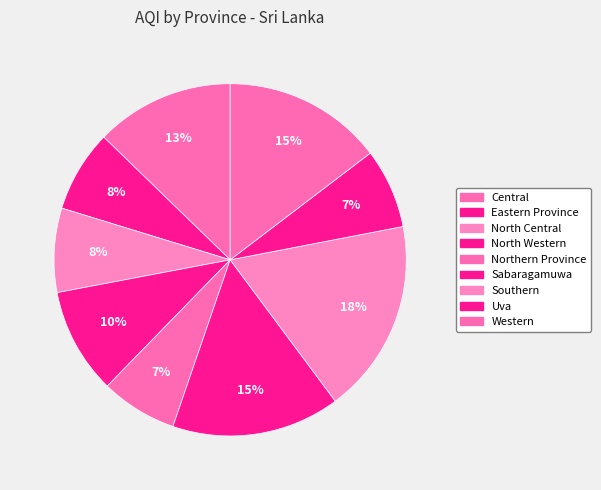

Which has a higher value, Eastern Province or Central?

Central